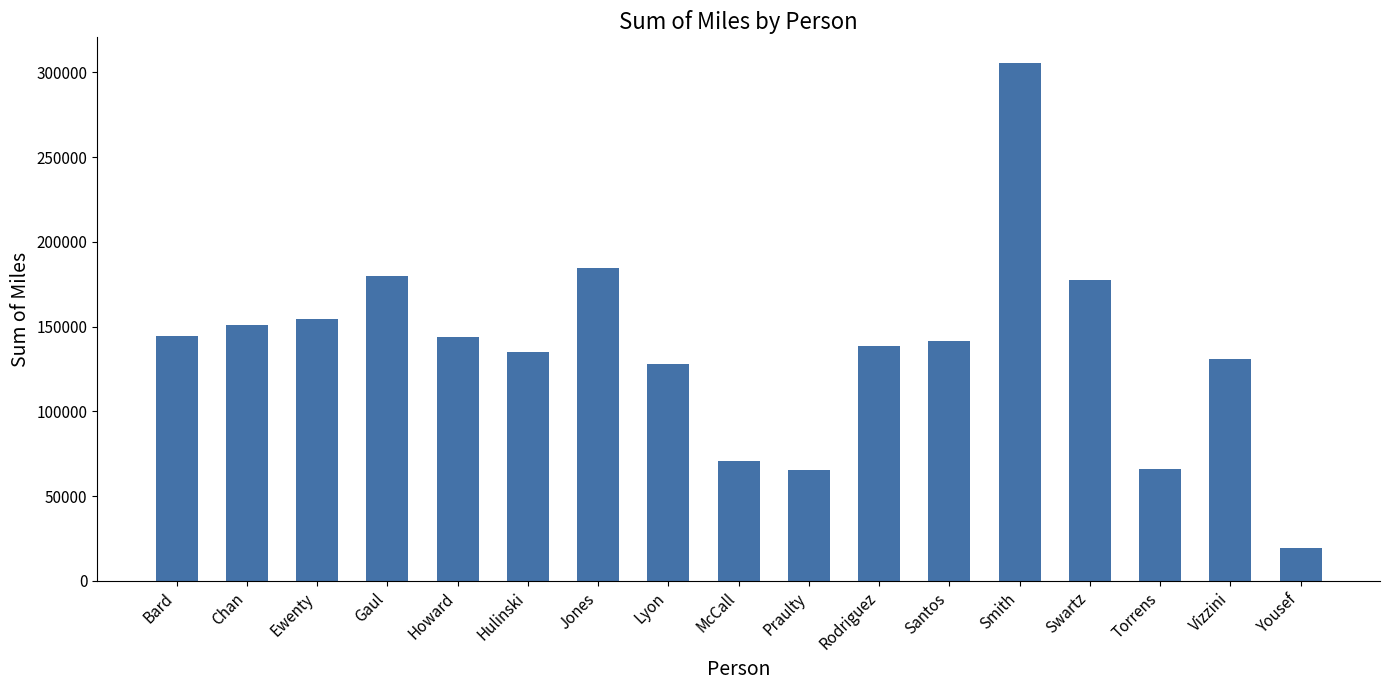

The chart shows a value of 179986.0 at Gaul. True or false?

True